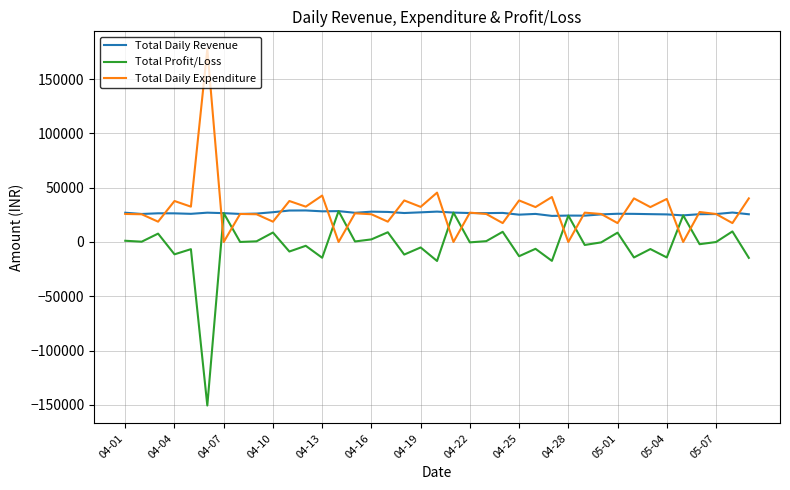

Is this an area chart (filled region under the line)?

No